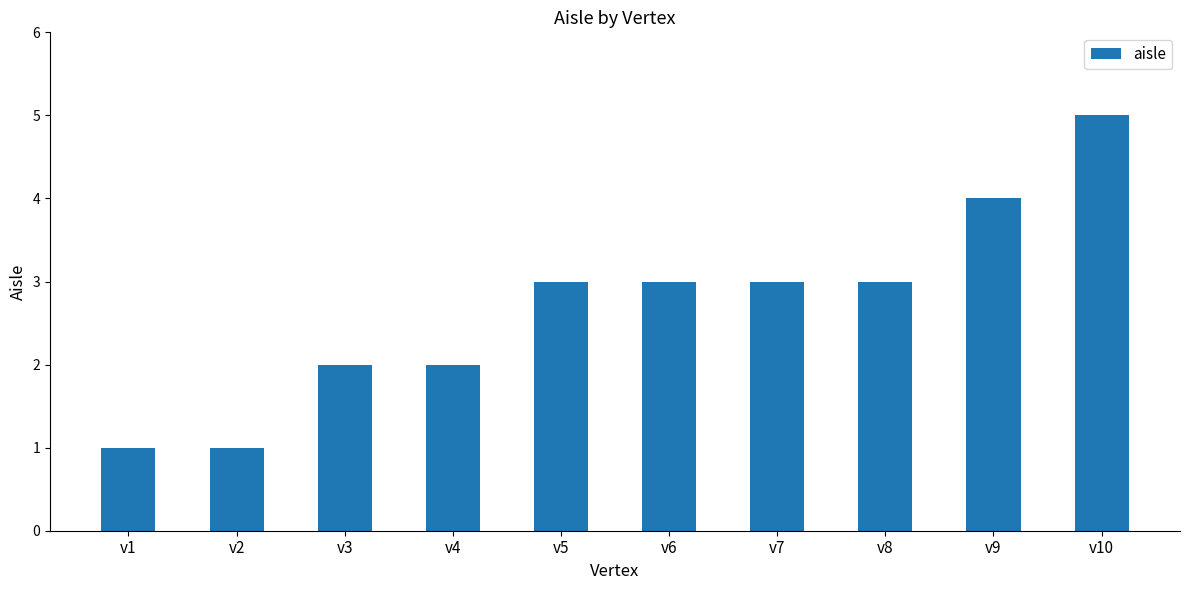

What is the value of the 3rd bar from the left?

2